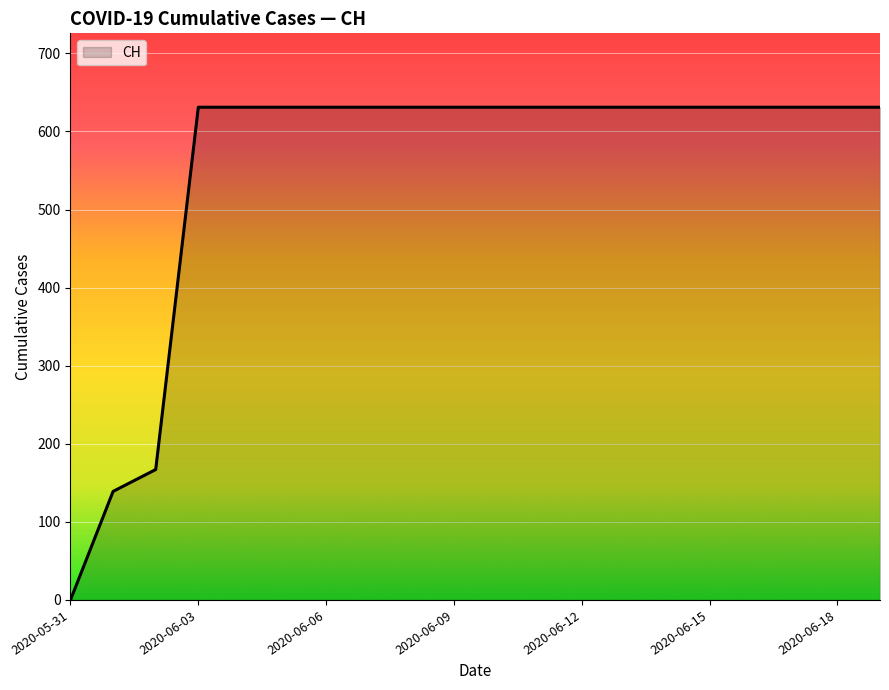

What is the greatest value displayed?

631